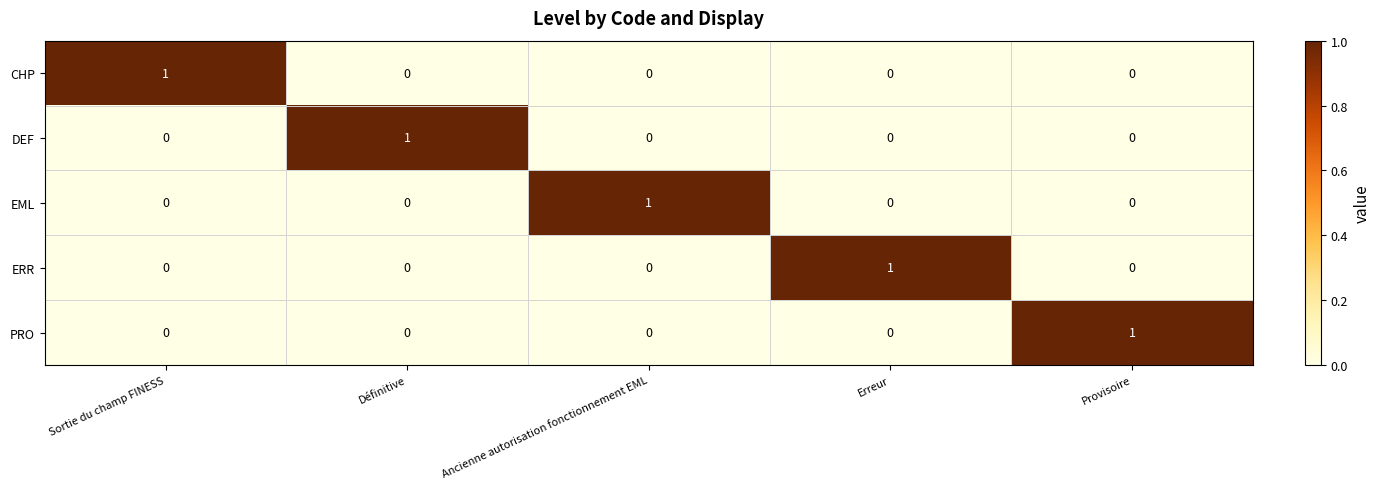

At how many categories does at least one series exceed 0?

5